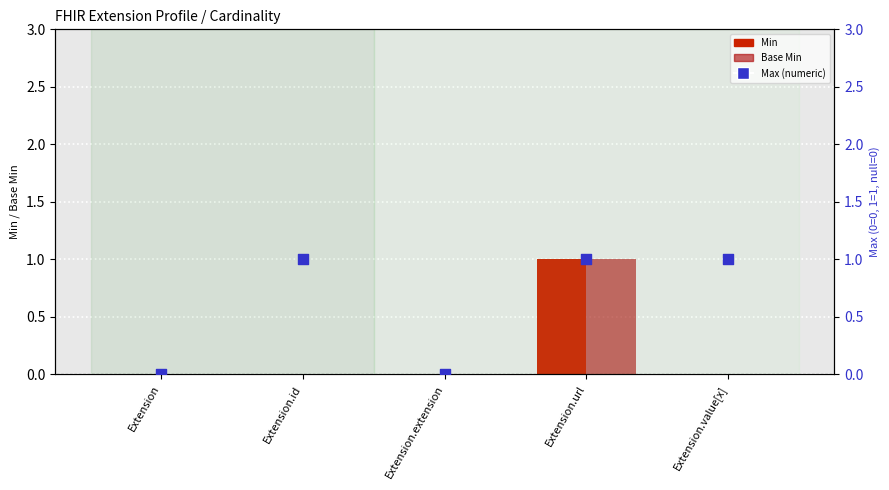

At how many categories does at least one series exceed 0?

3